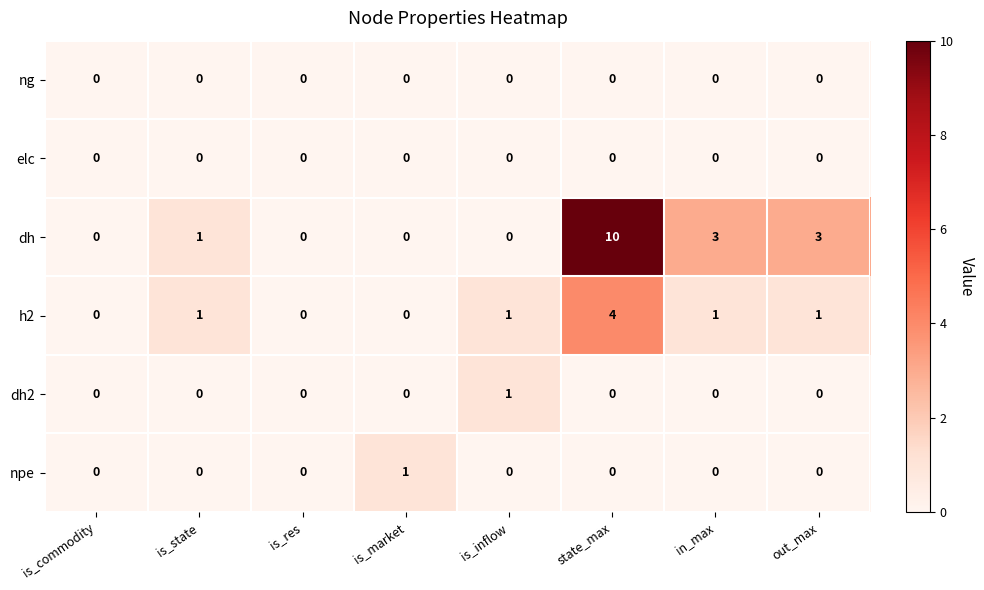

What is the greatest value displayed?

10